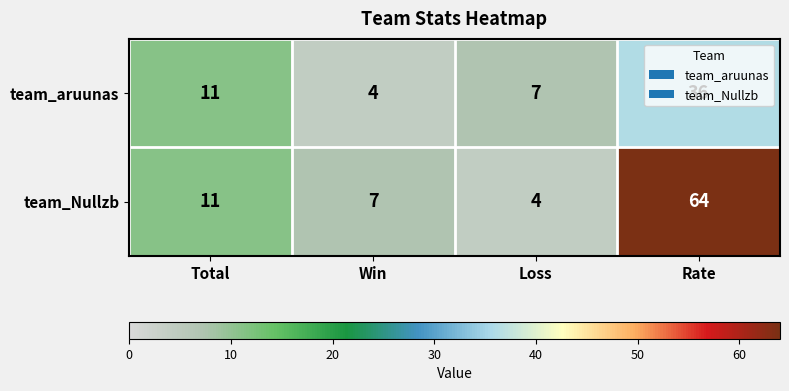

What is the sum of the team_Nullzb values at Loss and Win?

11